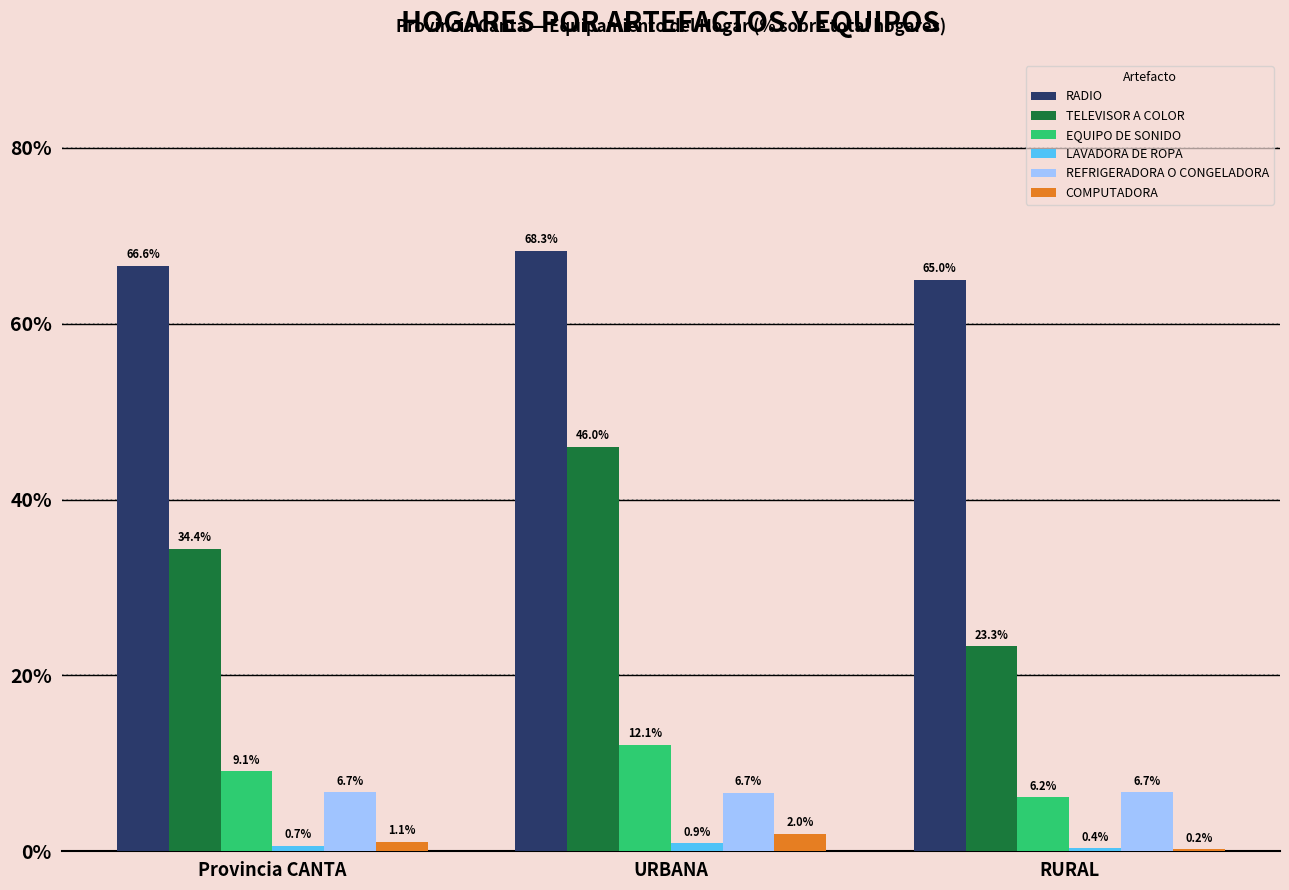

How many groups of bars are there?

3